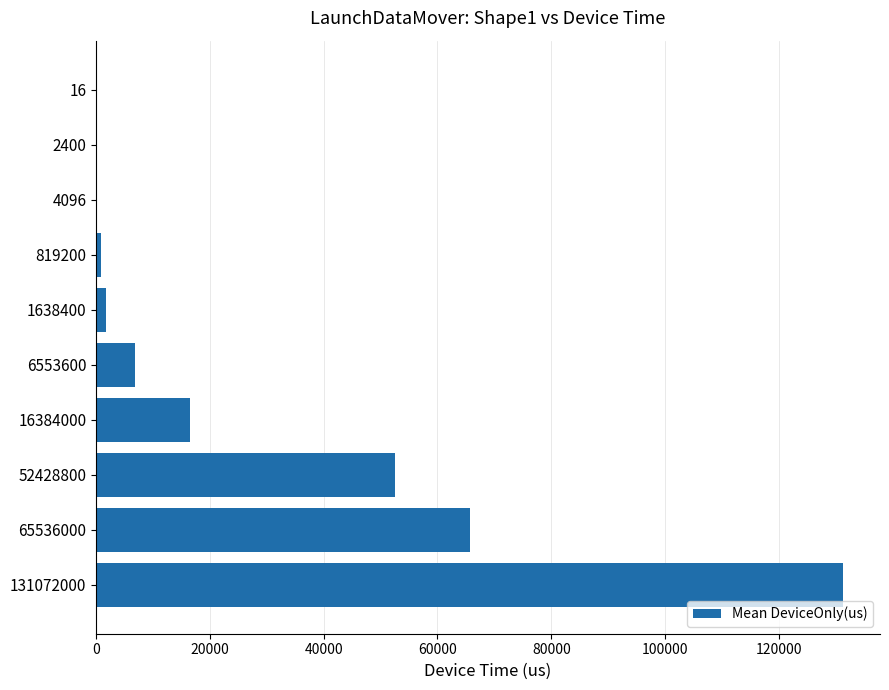

What is the maximum value shown in the chart?

131207.5